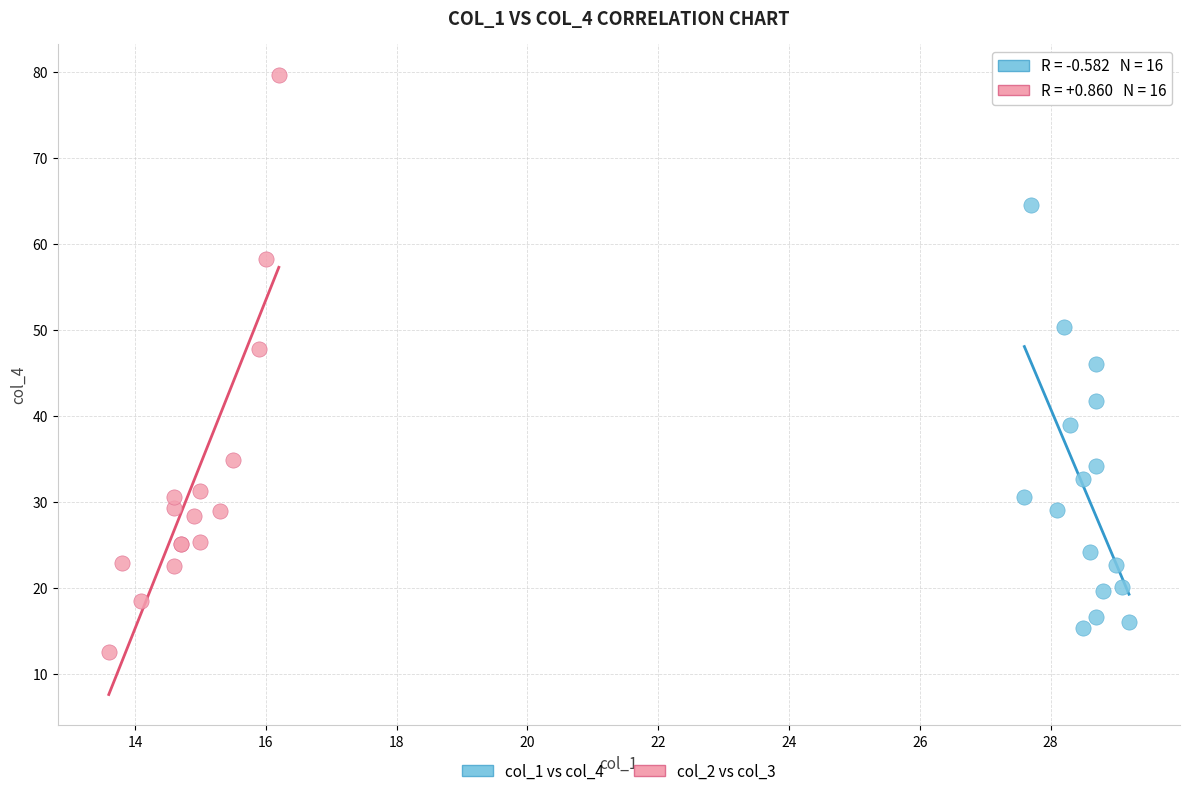

Which series has the largest Y range (max minus min)?

col_2 vs col_3